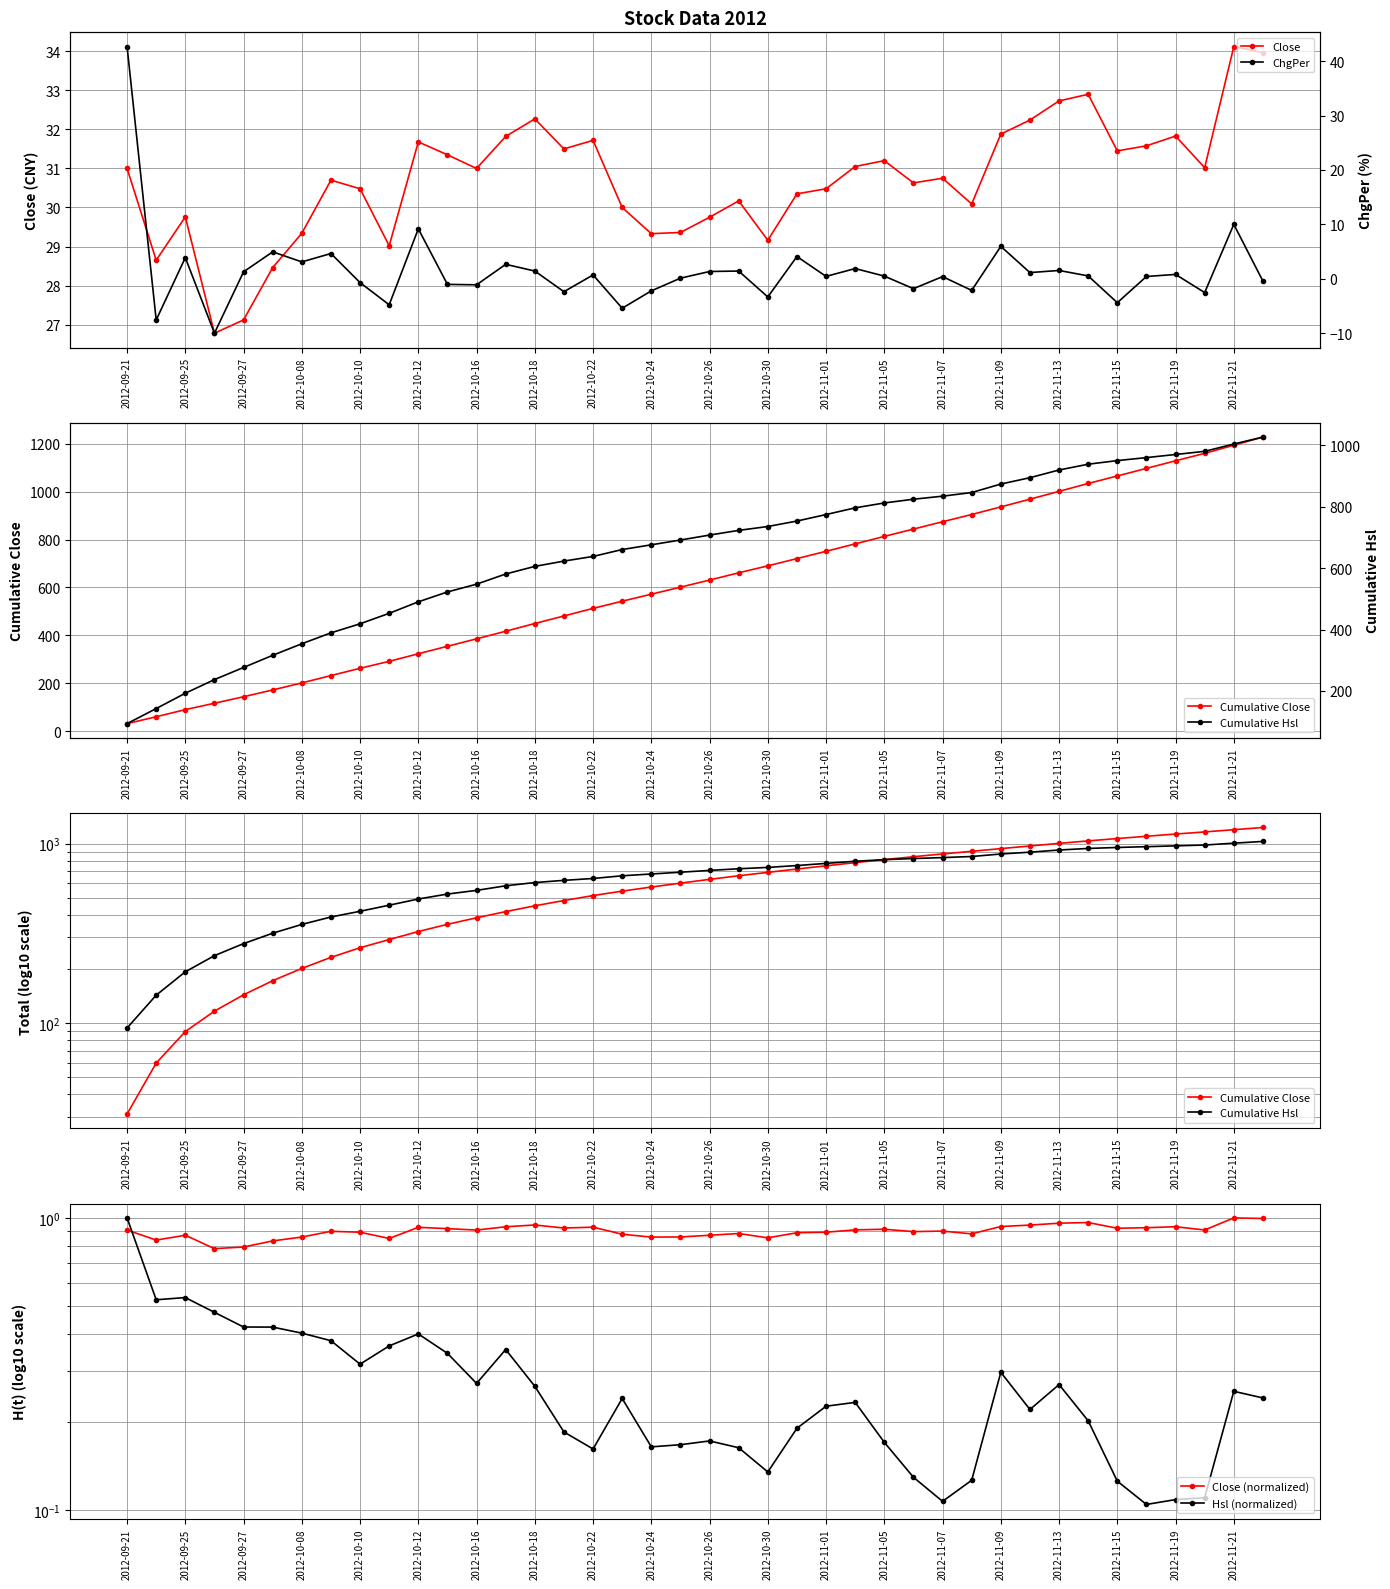

At which category does Close reach its first local peak?

2012-09-25